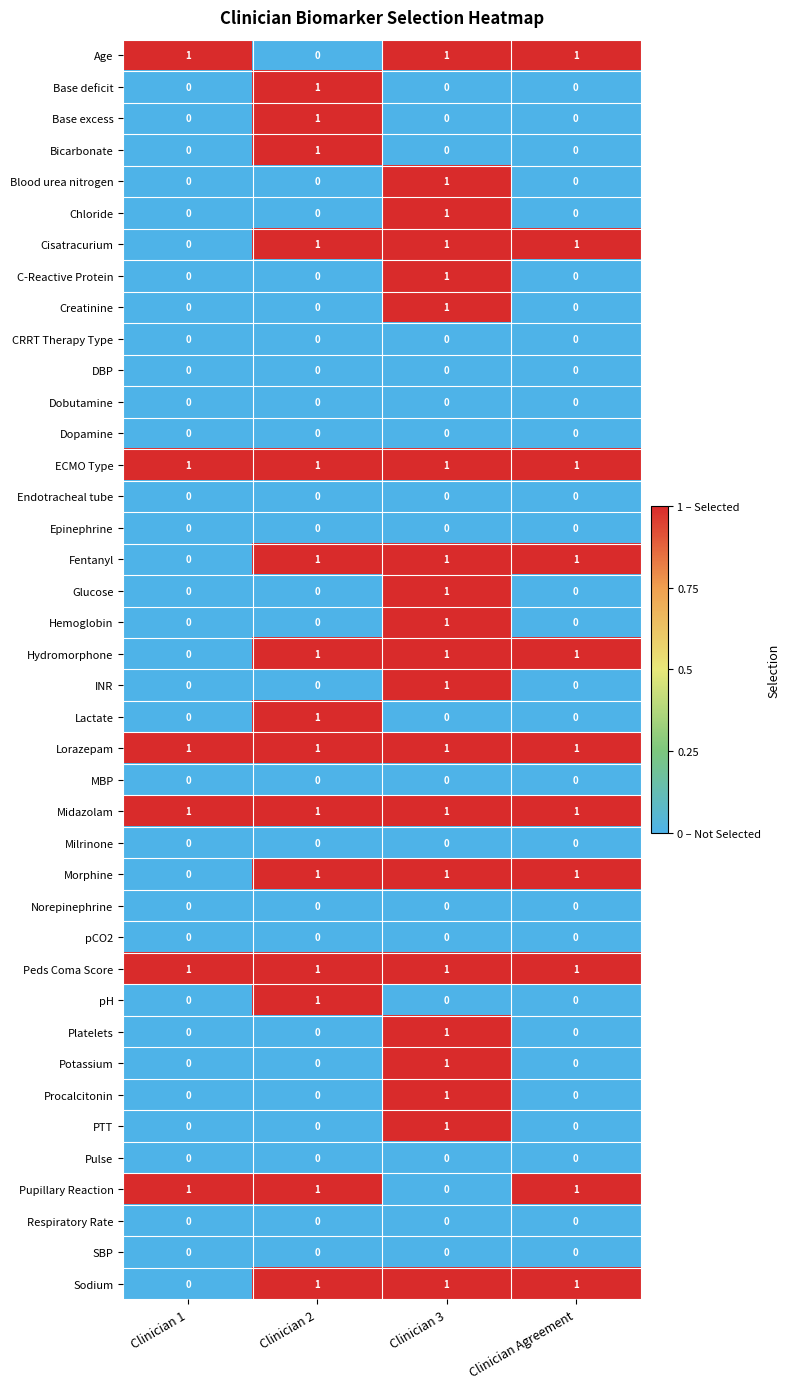

At which category is the sum across all series the highest?

Clinician 3